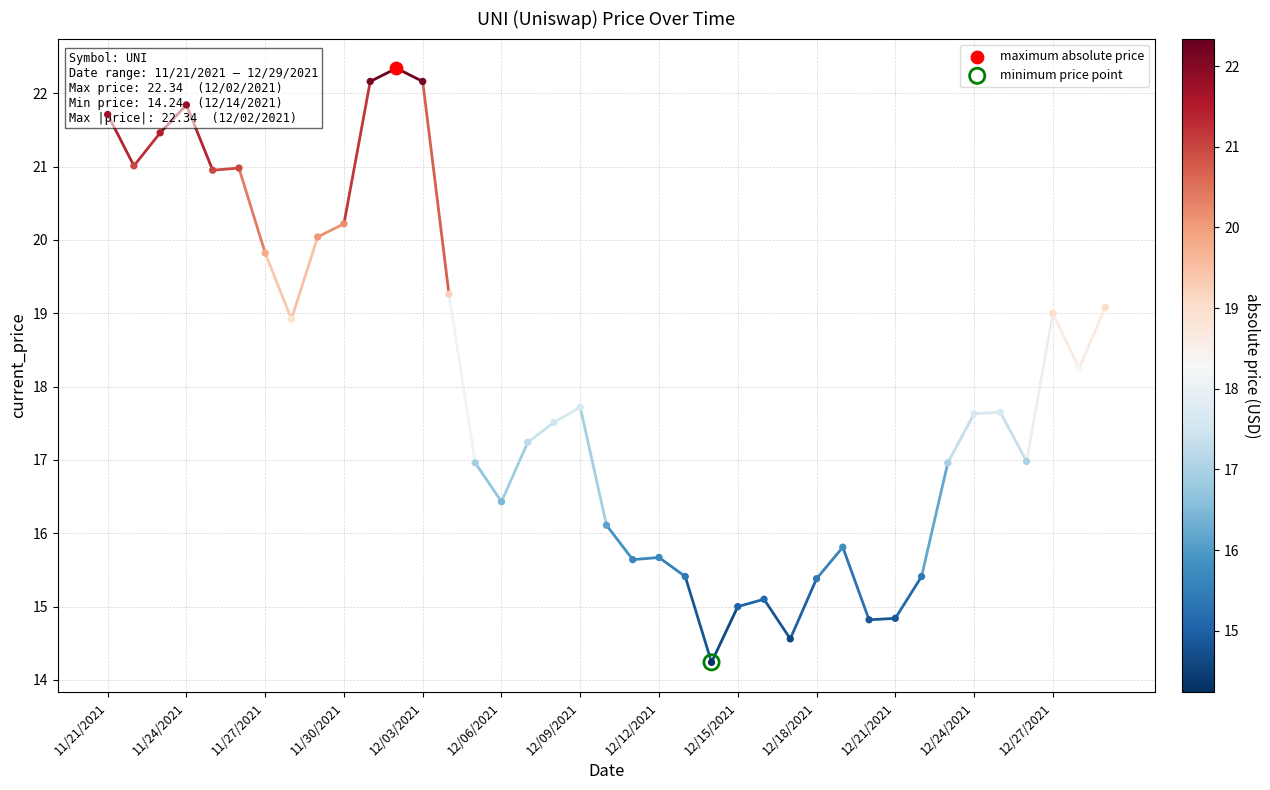

Between 11/22/2021 and 12/04/2021, which is larger?

11/22/2021